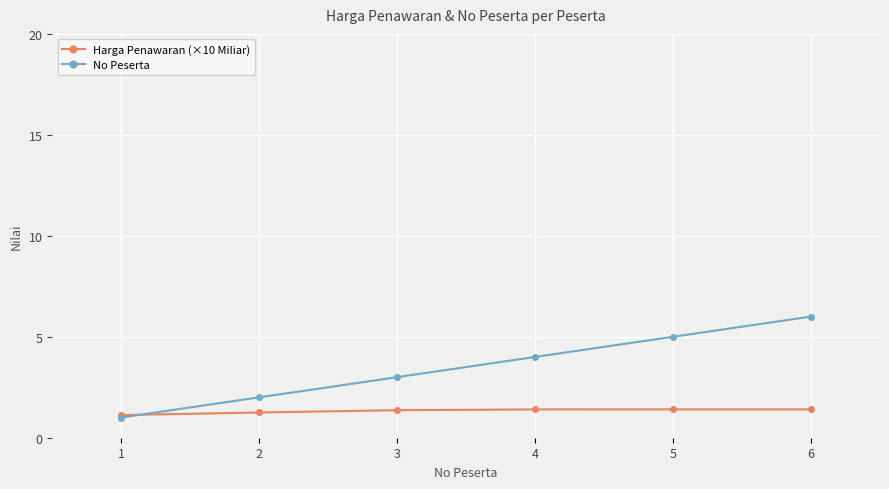

Read the No Peserta value at 2.

2.0